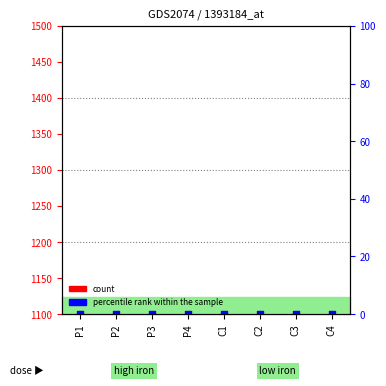

Which series has the largest Y range (max minus min)?

count